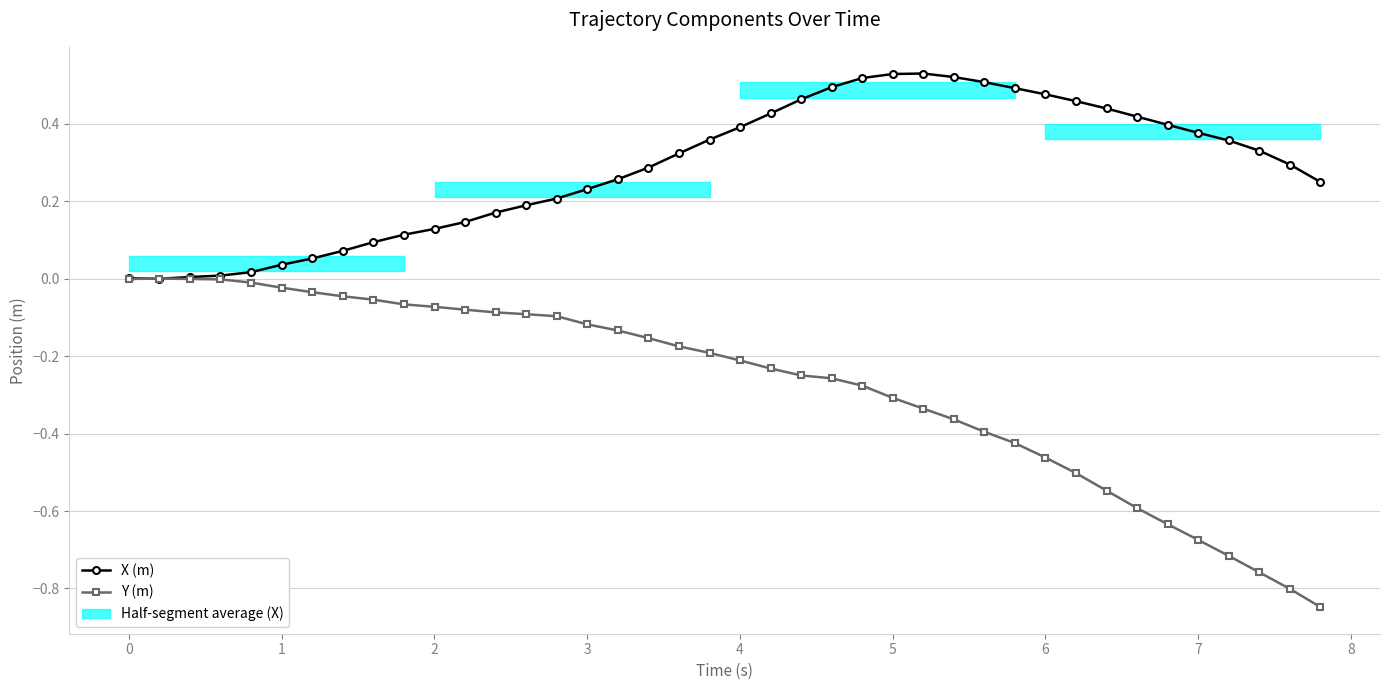

What are all the series names shown in the legend?

X (m), Y (m)